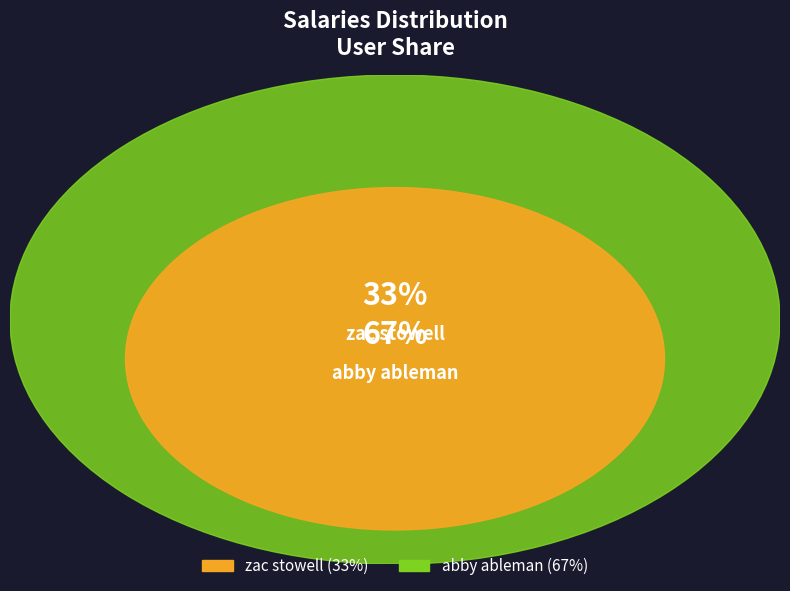

Does any single category account for the majority?

Yes